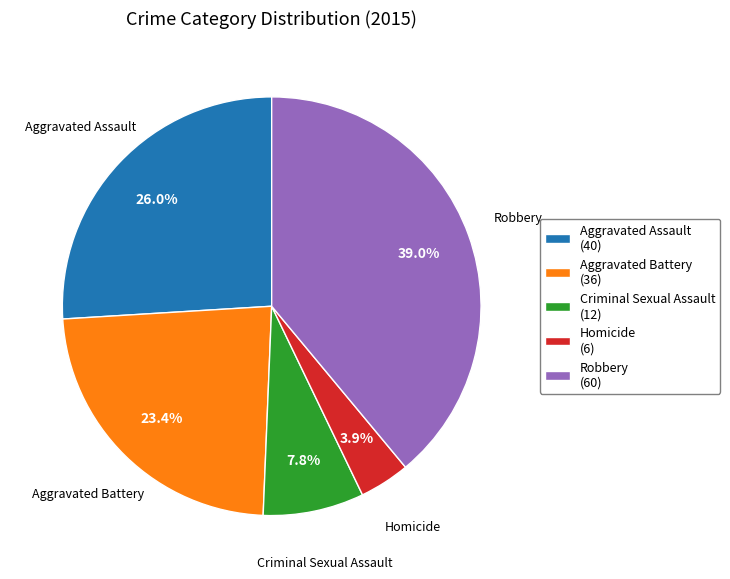

Between Homicide and Criminal Sexual Assault, which is larger?

Criminal Sexual Assault